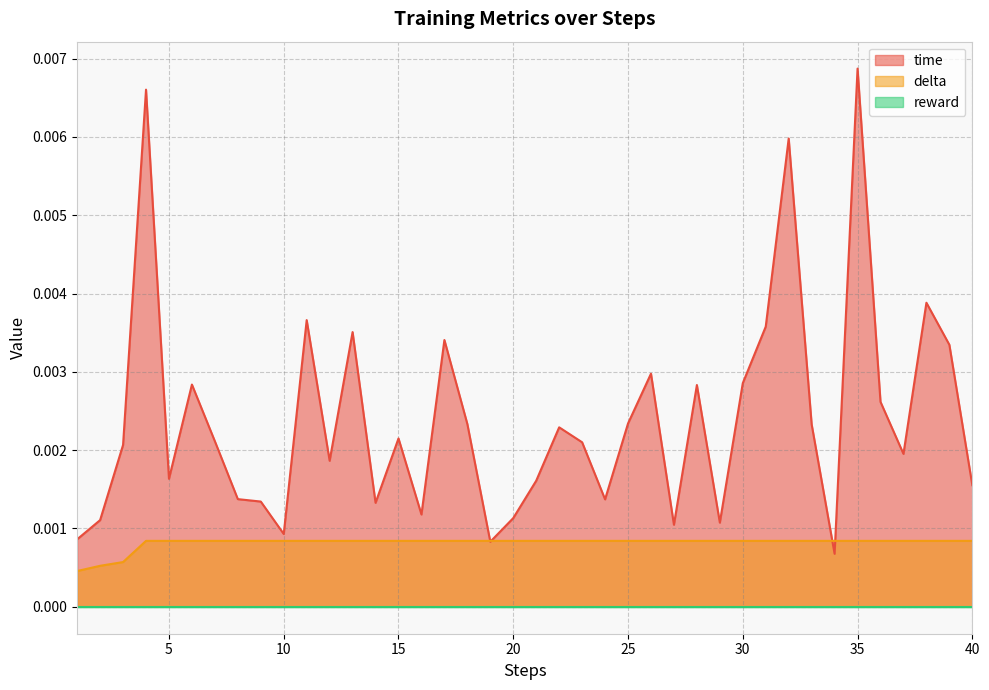

At which category does the chart reach its peak across all series?

35